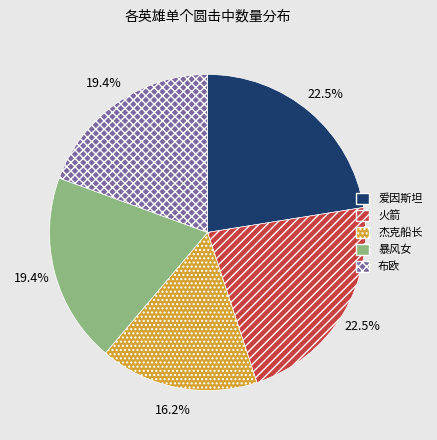

What is the smallest slice in the pie chart?

杰克船长